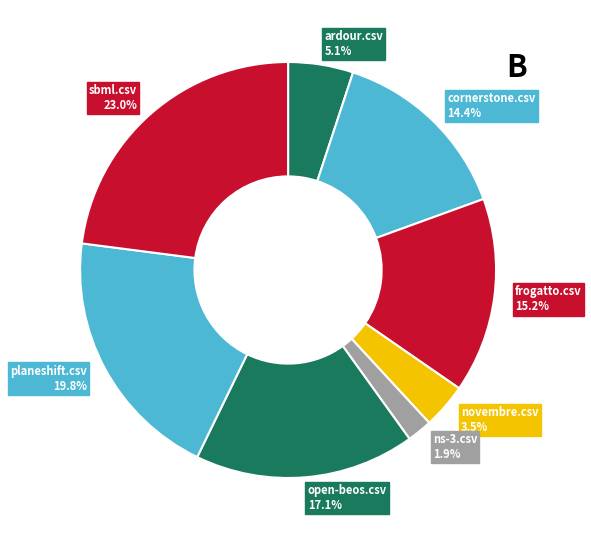

Does any single category account for the majority?

No